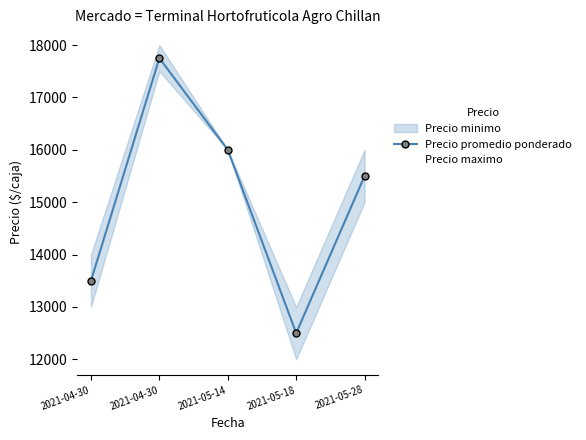

The value of Precio maximo at 2021-04-30 is 9040. True or false?

False